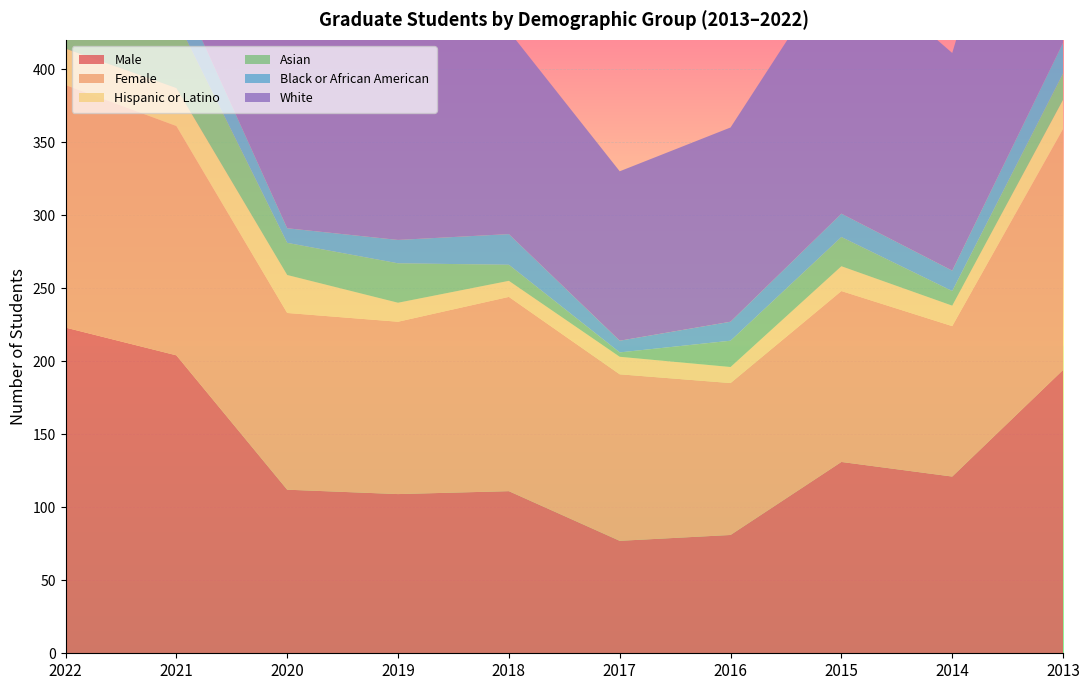

Reading right to left, what are all the values shown in this chart?

Male: 2013=194	2014=121	2015=131	2016=81	2017=77	2018=111	2019=109	2020=112	2021=204	2022=223
Female: 2013=165	2014=103	2015=117	2016=104	2017=114	2018=133	2019=118	2020=121	2021=157	2022=166
Hispanic or Latino: 2013=20	2014=14	2015=17	2016=11	2017=12	2018=11	2019=13	2020=26	2021=26	2022=25
Asian: 2013=18	2014=10	2015=20	2016=18	2017=3	2018=11	2019=27	2020=22	2021=47	2022=47
Black or African American: 2013=21	2014=14	2015=16	2016=13	2017=8	2018=21	2019=16	2020=10	2021=25	2022=36
White: 2013=246	2014=149	2015=176	2016=133	2017=116	2018=139	2019=166	2020=159	2021=243	2022=257